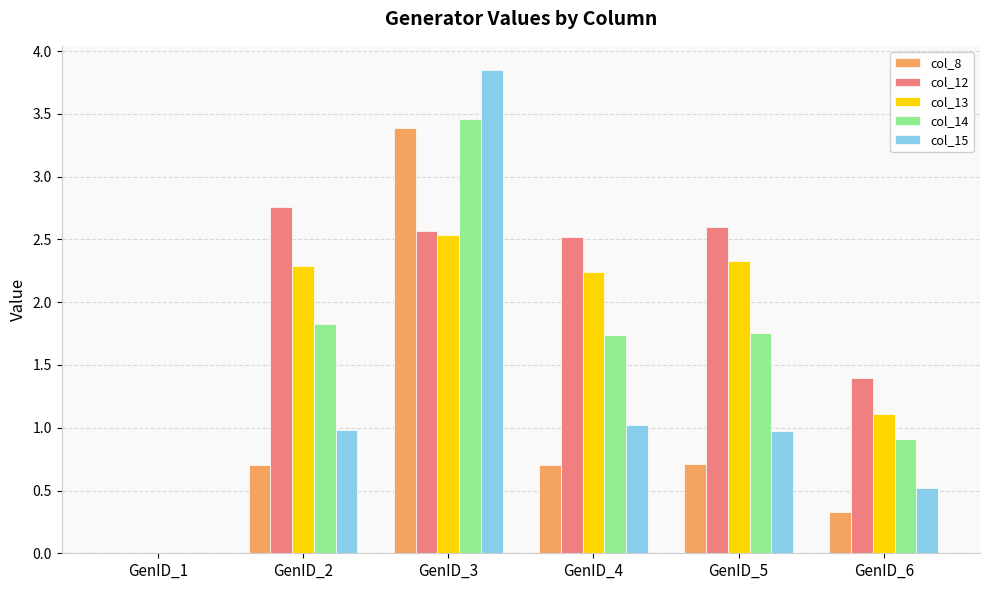

How many distinct data groups are displayed?

5